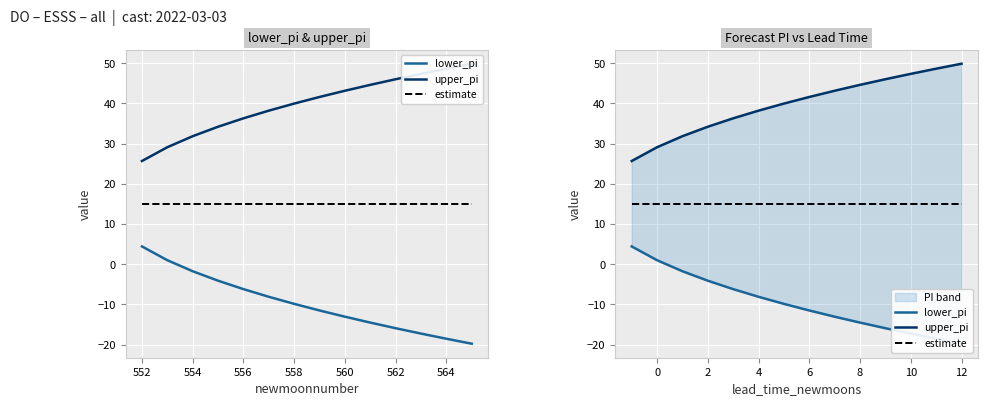

Rank the series by their average value, from lowest to highest.

lower_pi, estimate, upper_pi